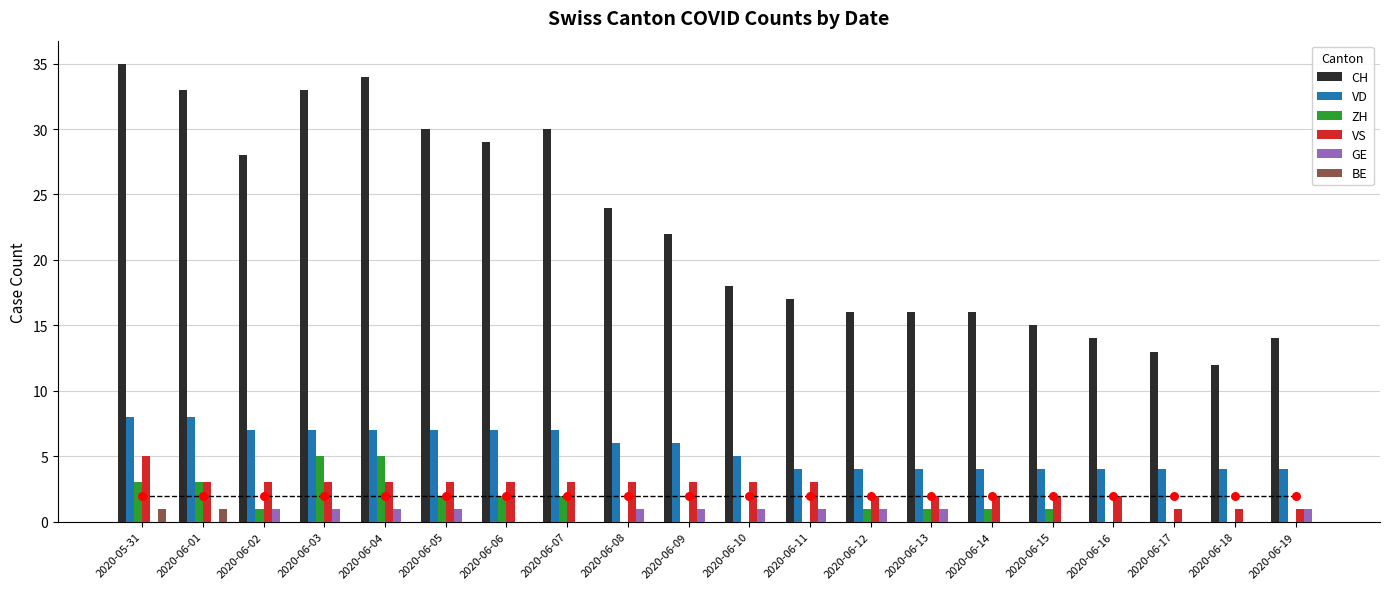

Which series contains the highest Y value?

CH